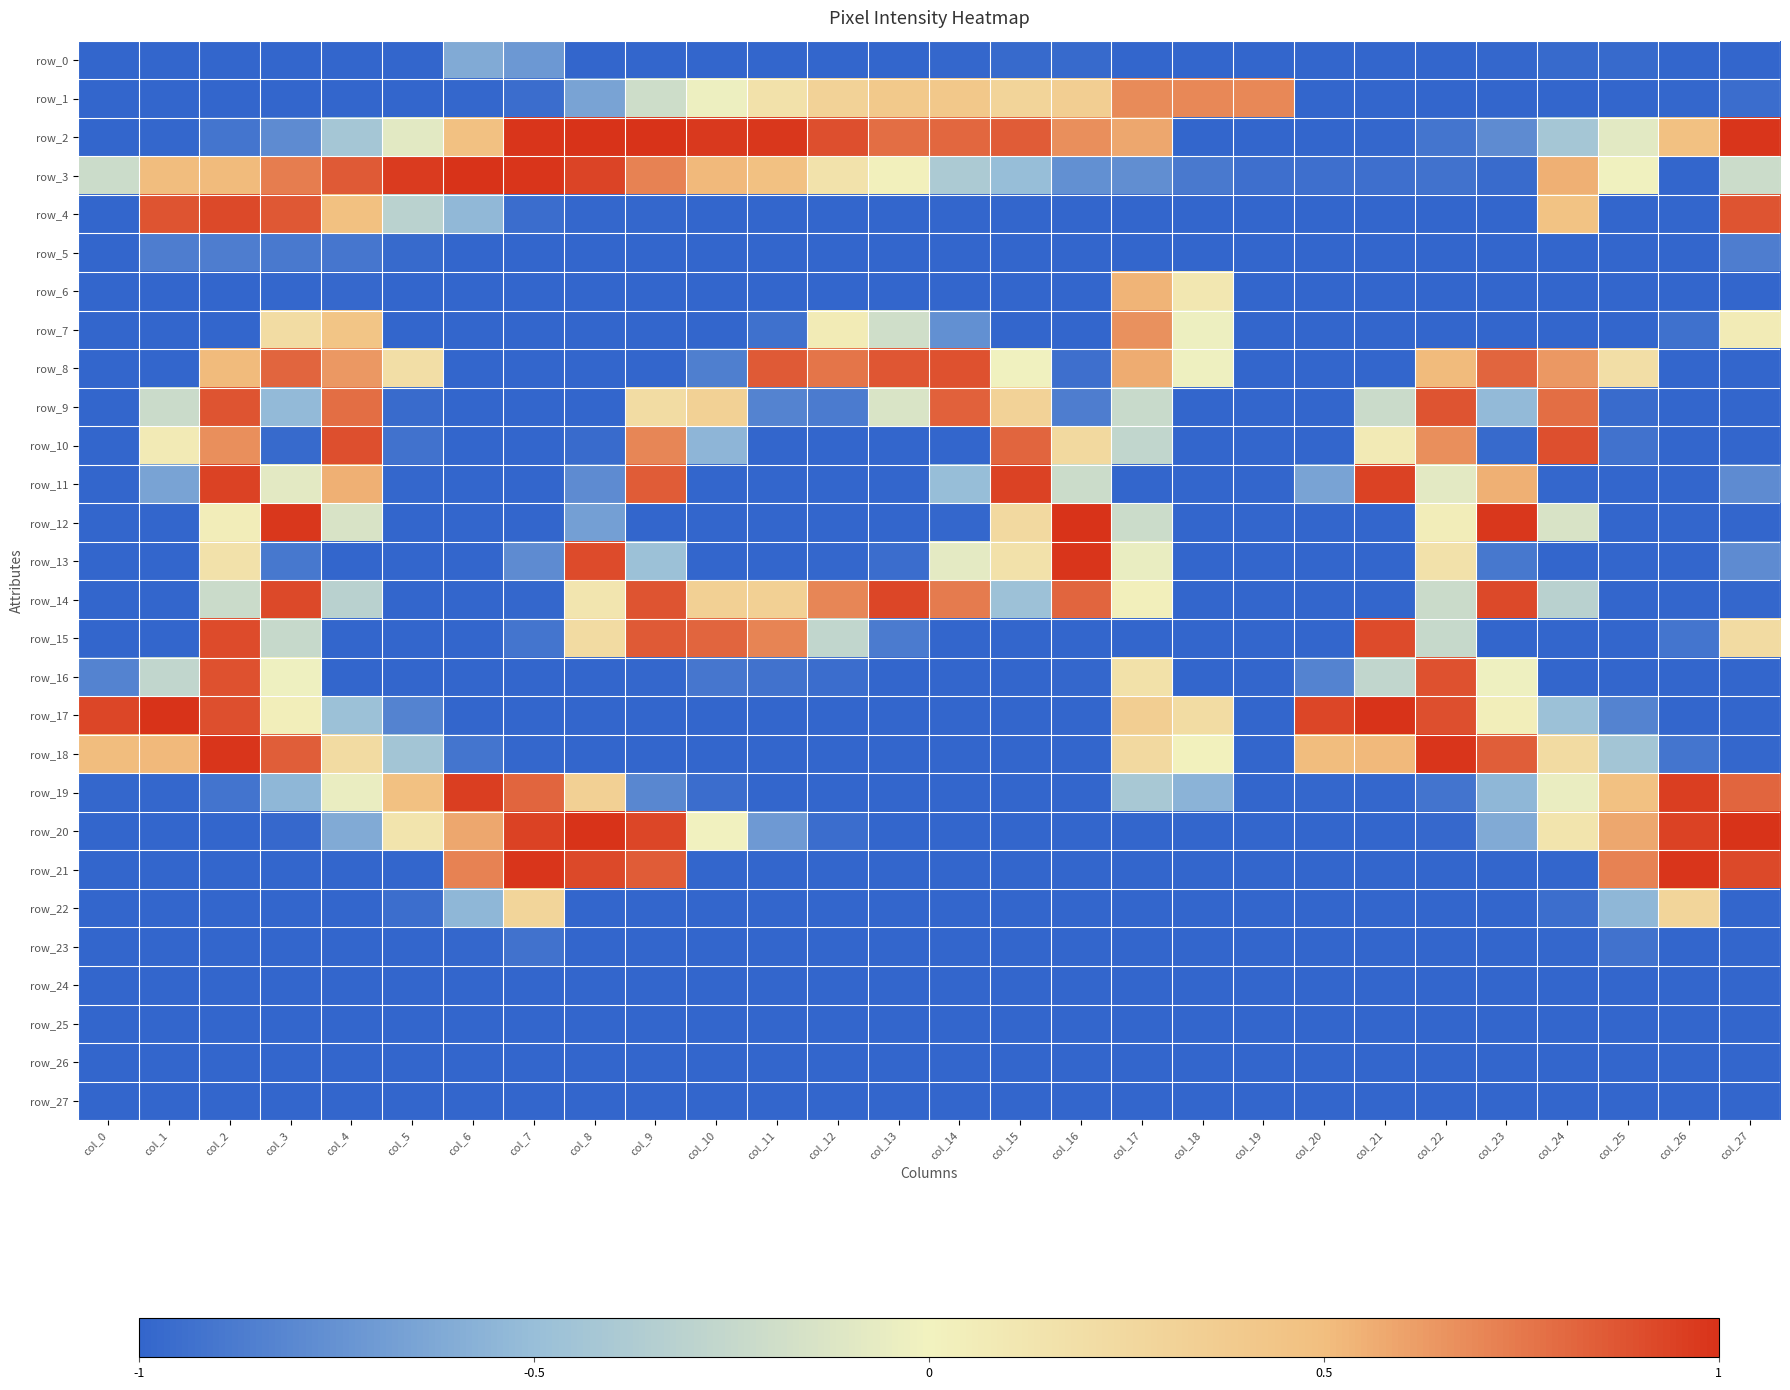

What is the average value of the row_18 series?

-0.3